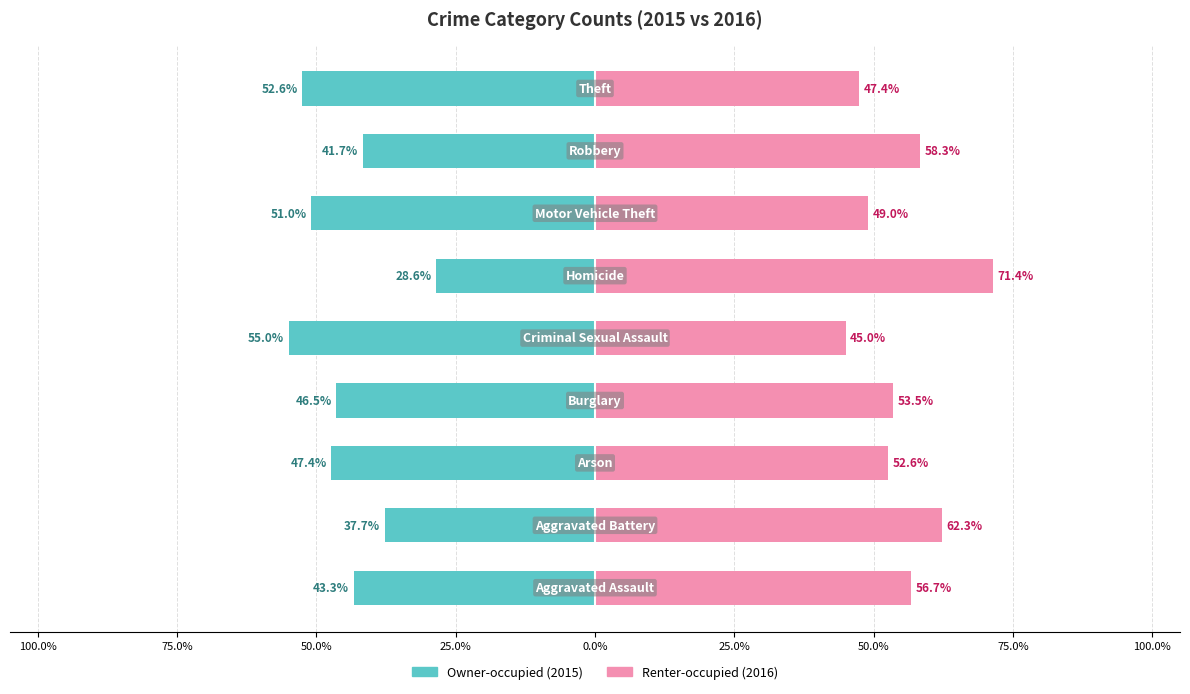

True or false: Owner-occupied has a value of -41.1 at 25.0%.

False